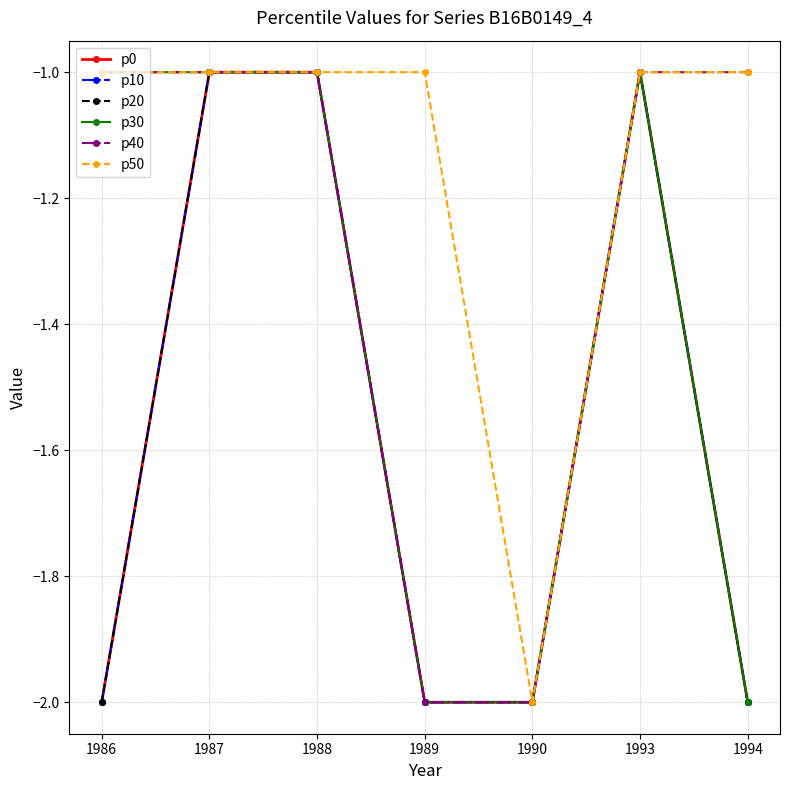

True or false: p50 has a value of -1 at 1989.

True